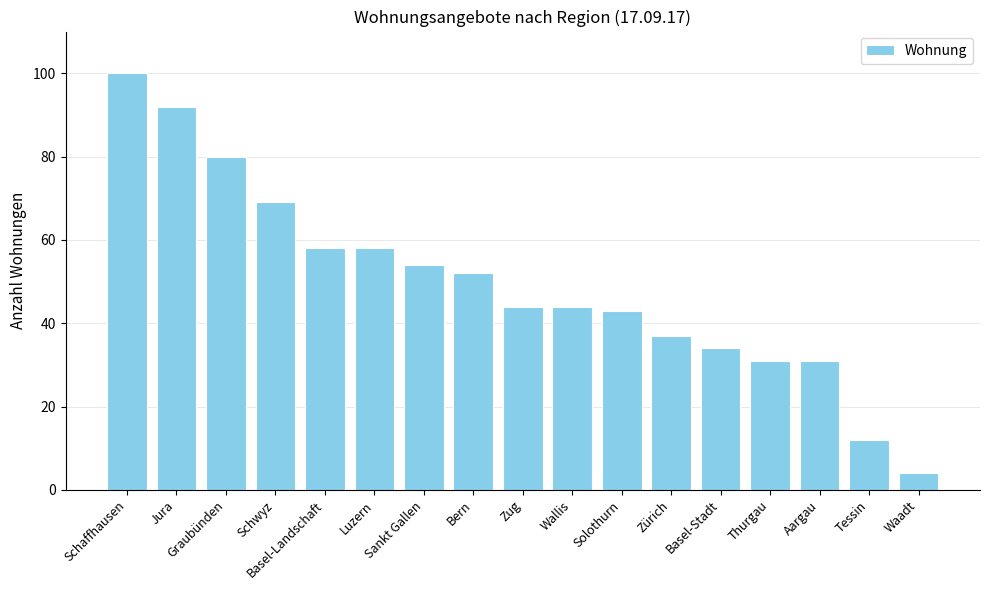

What is the change in value from Zug to Tessin?

-32